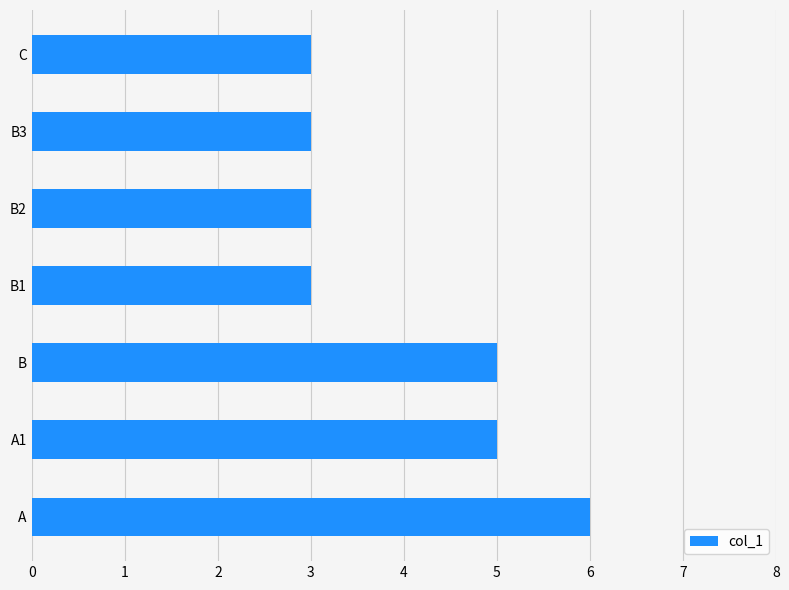

What is the difference between the second highest and minimum values?

2